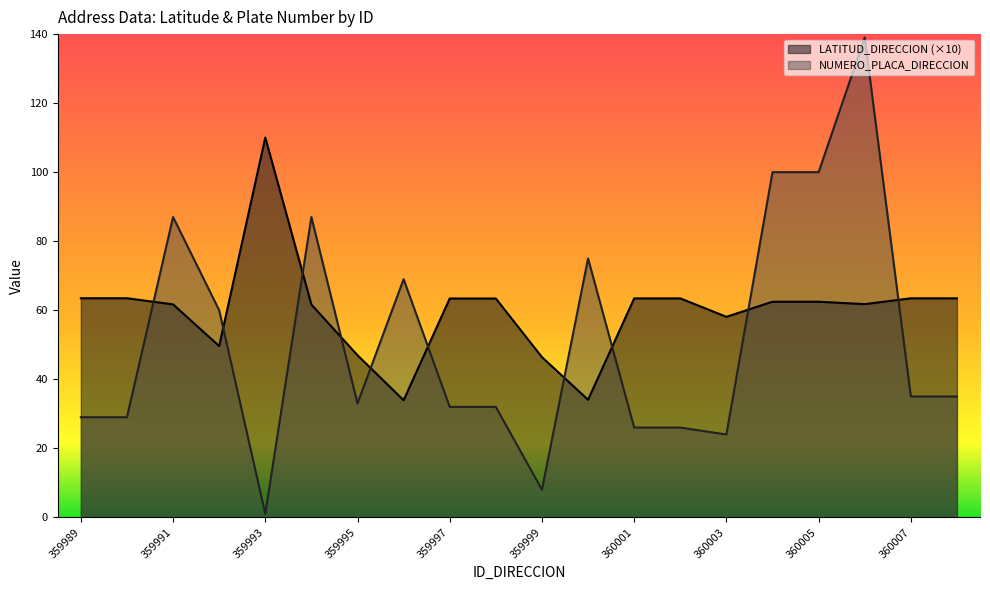

Between 359996 and 360006, which is larger?

360006